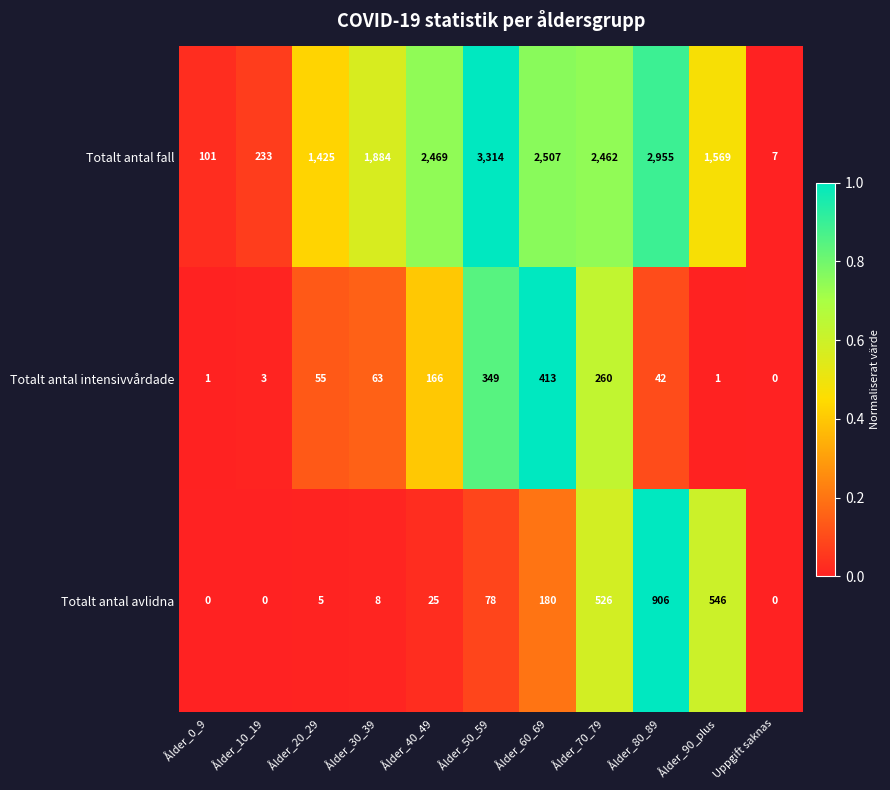

What is the average value of the Totalt antal fall series?

1721